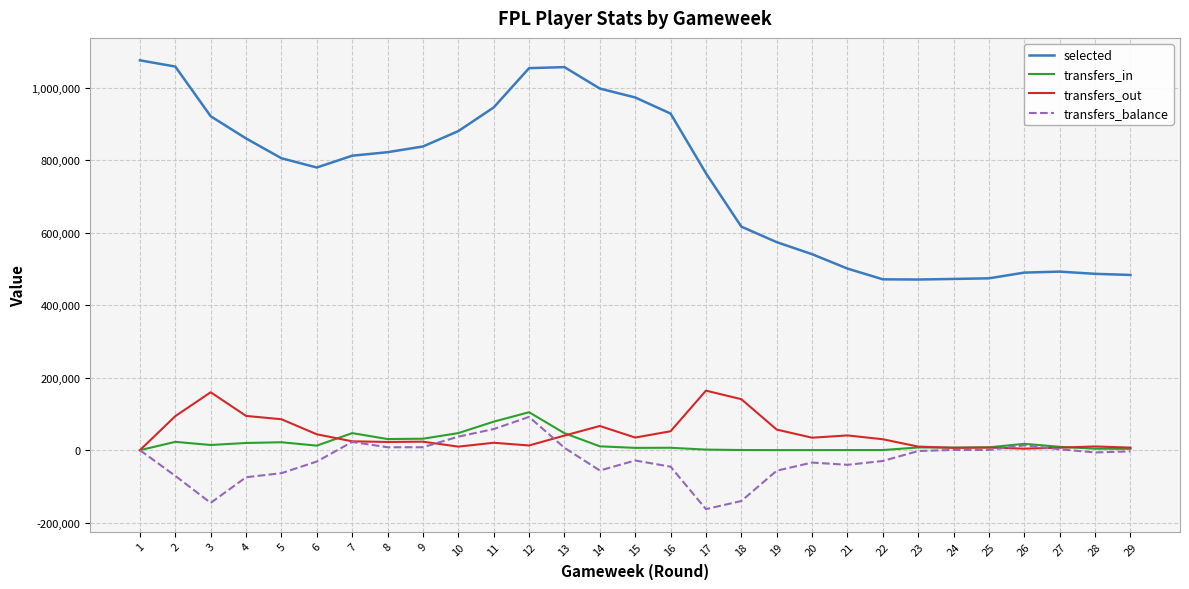

What is the highest value of the transfers_out series?

164389